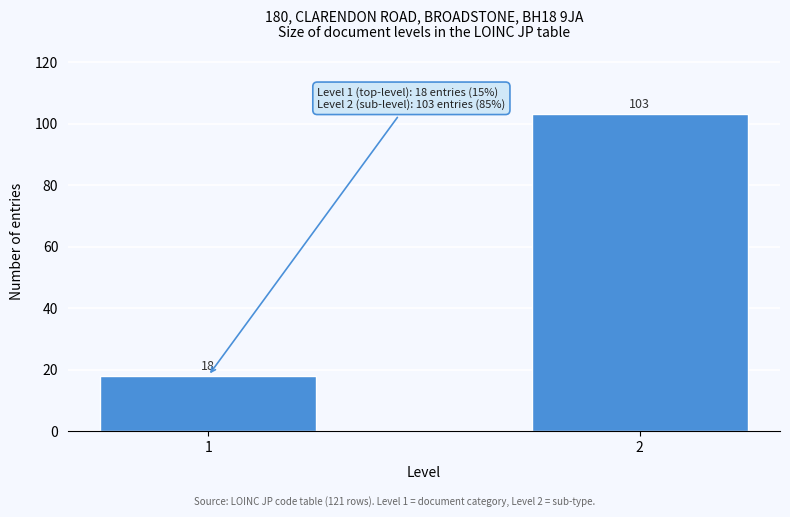

Reading left to right, transcribe all the data shown in this chart.

1=18	2=103